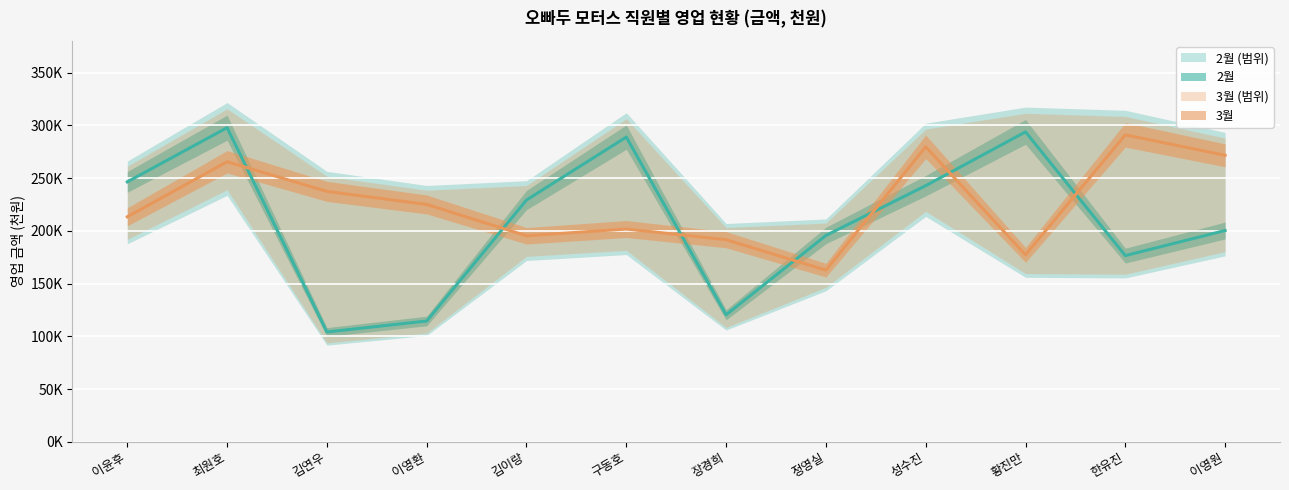

True or false: 3월 and 2월 intersect in this chart.

True